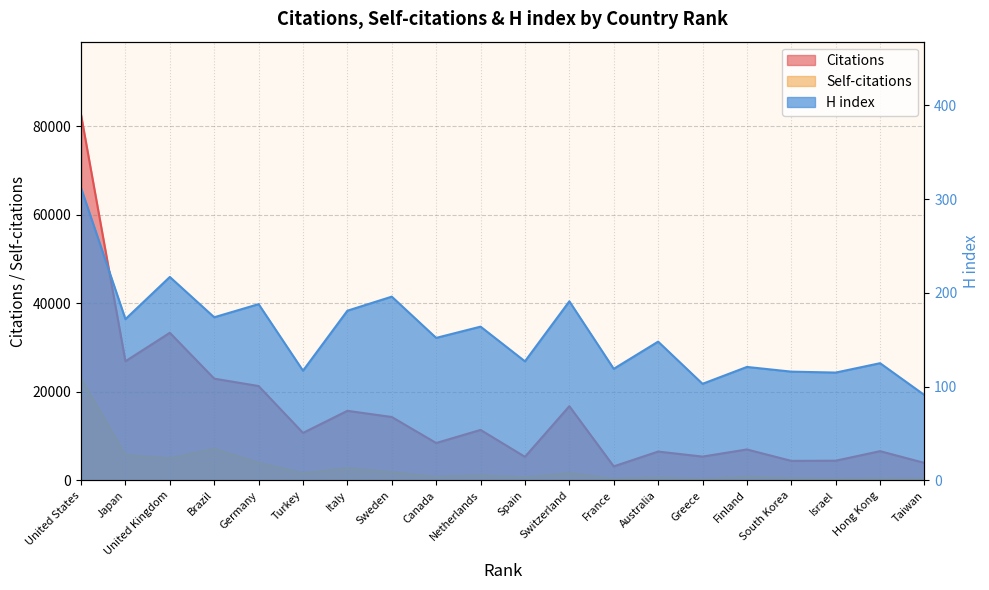

How many values in the H index series are below 152?

10